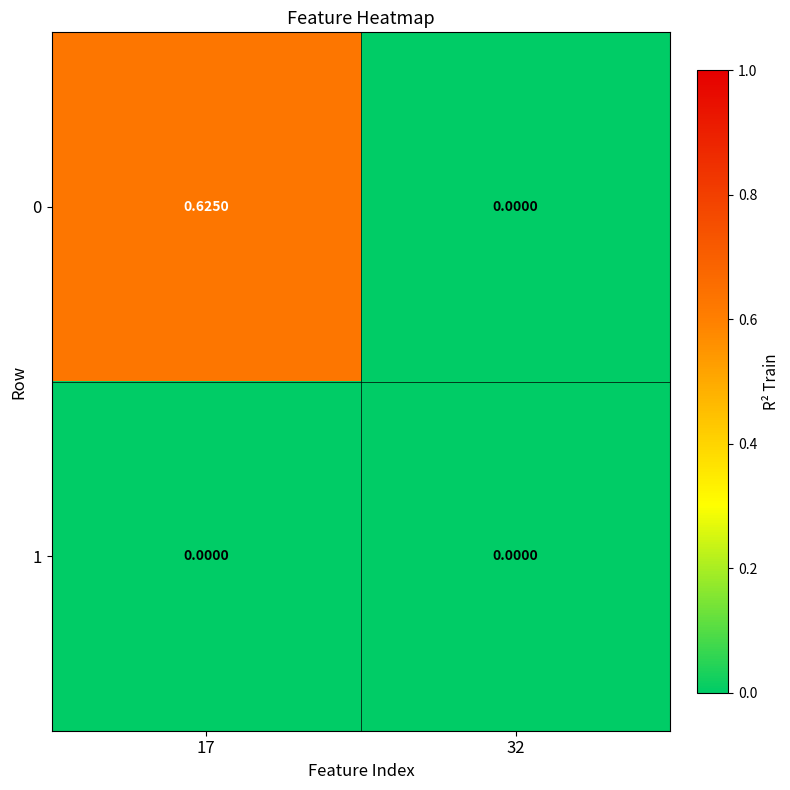

Is the value of 0 at 17 greater than the value of 1 at 32?

Yes